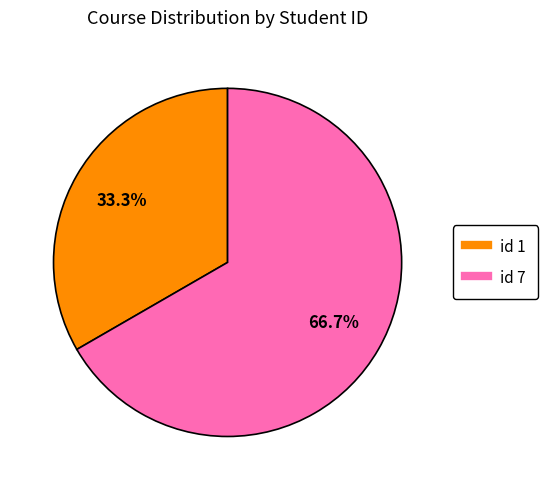

Does any single category account for the majority?

Yes